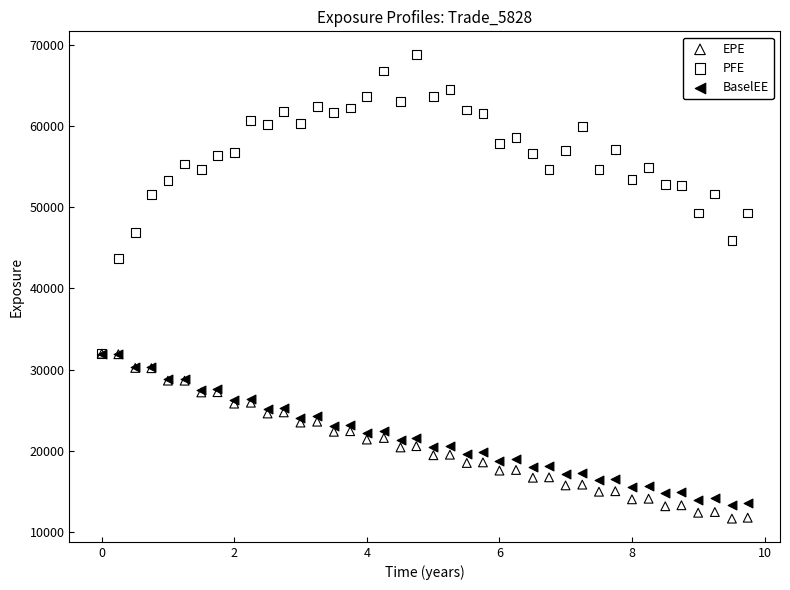

What are all the series names shown in the legend?

EPE, PFE, BaselEE